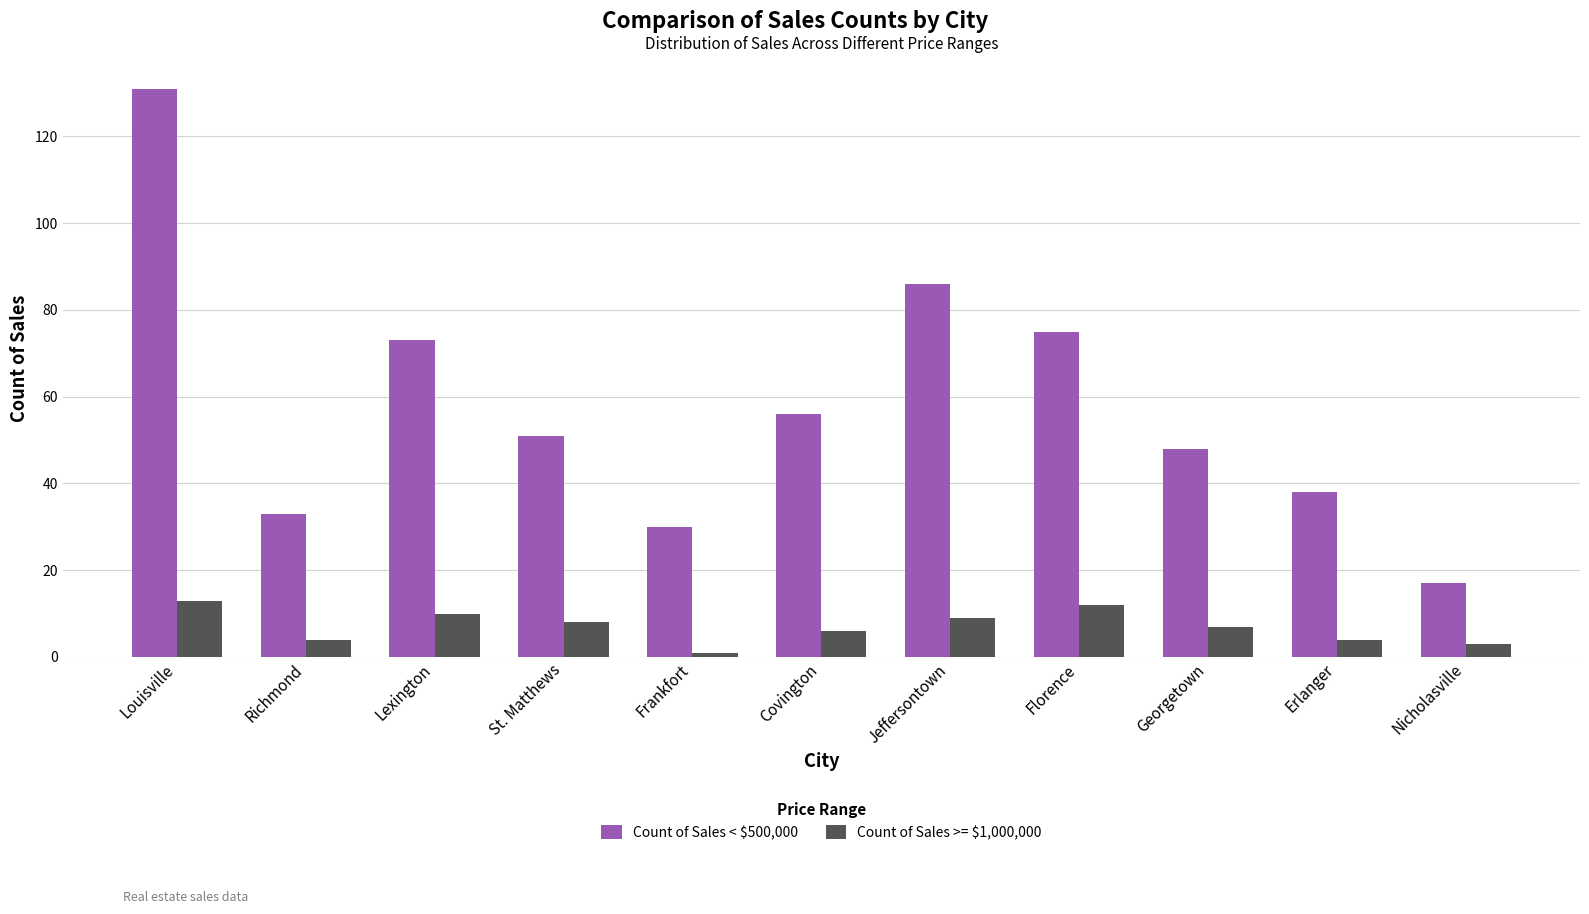

What is the value of the Count of Sales >= $1,000,000 bar at the 7th from the left?

9